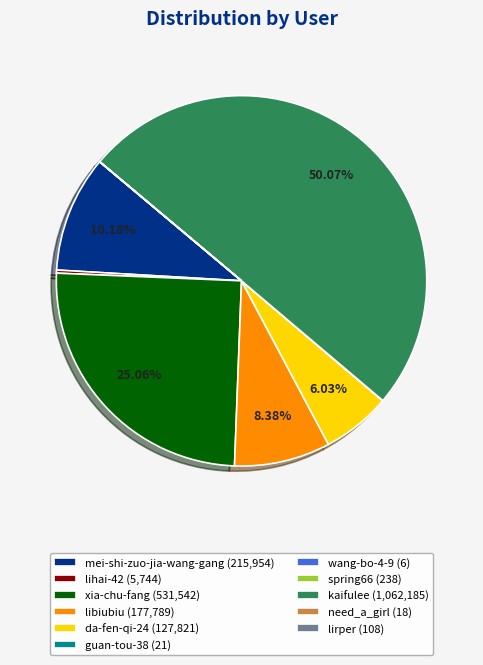

Between mei-shi-zuo-jia-wang-gang and kaifulee, which is larger?

kaifulee